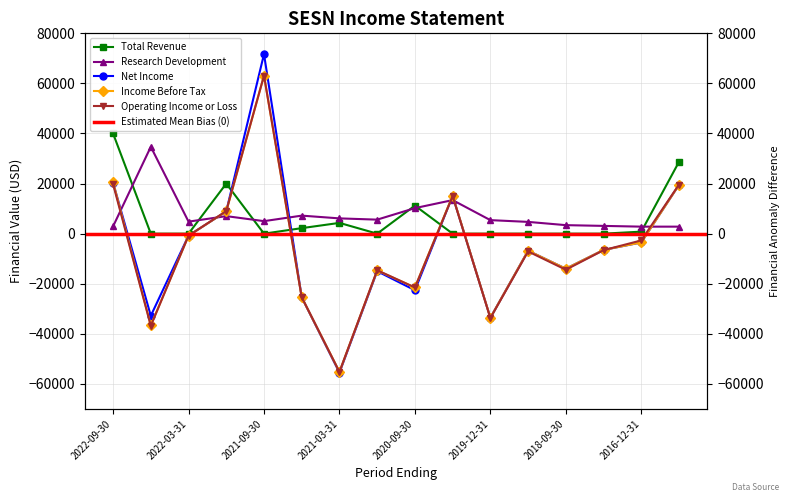

What is the label of the 6th point from the left?

2021-06-30